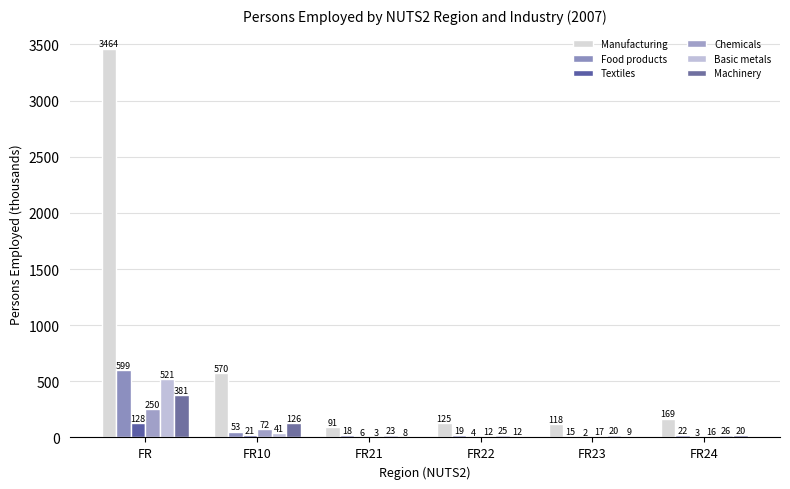

What position from the left is FR10?

2